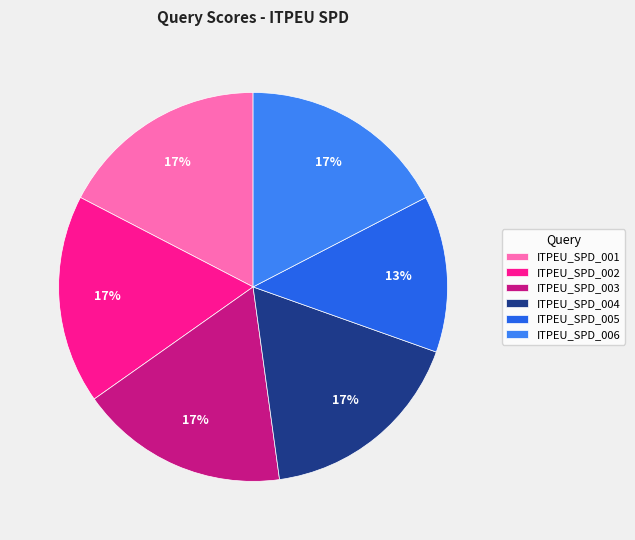

What is the total percentage of ITPEU_SPD_003 and ITPEU_SPD_006?

34.8%